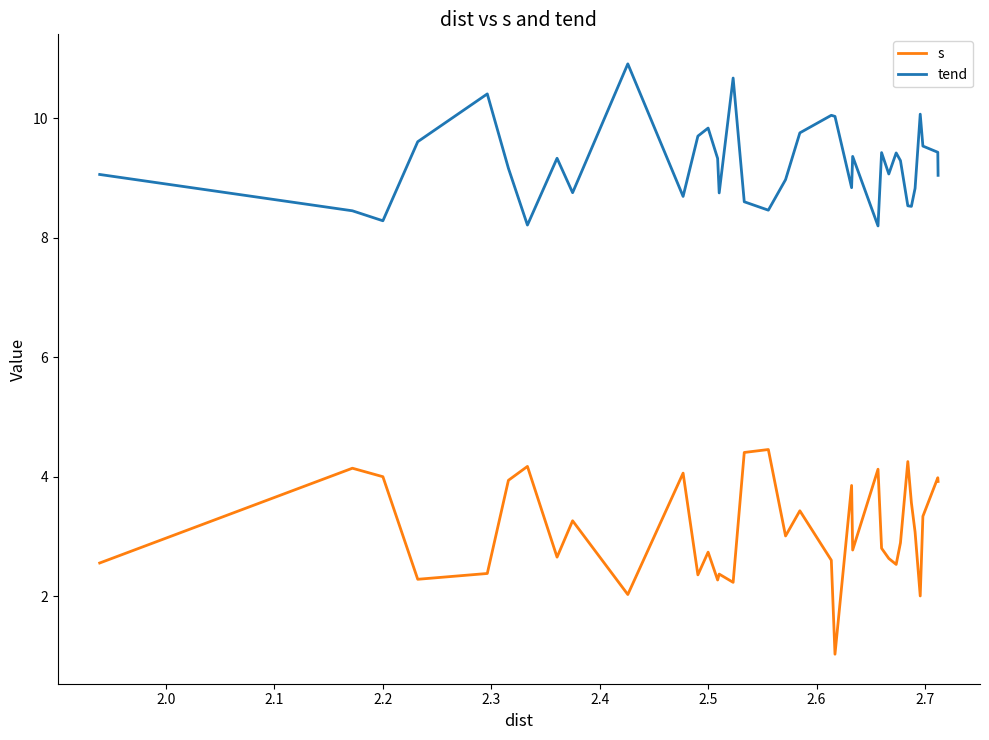

Rank the series by their maximum value, from highest to lowest.

tend, s